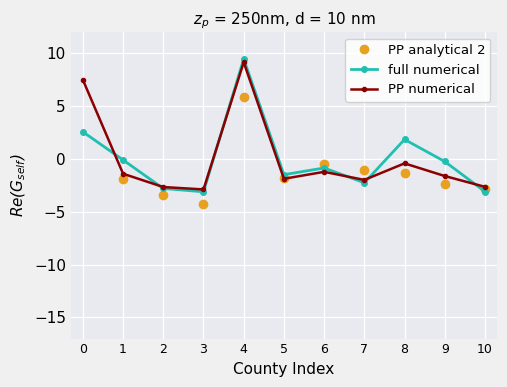

How many lines are shown in the chart?

3